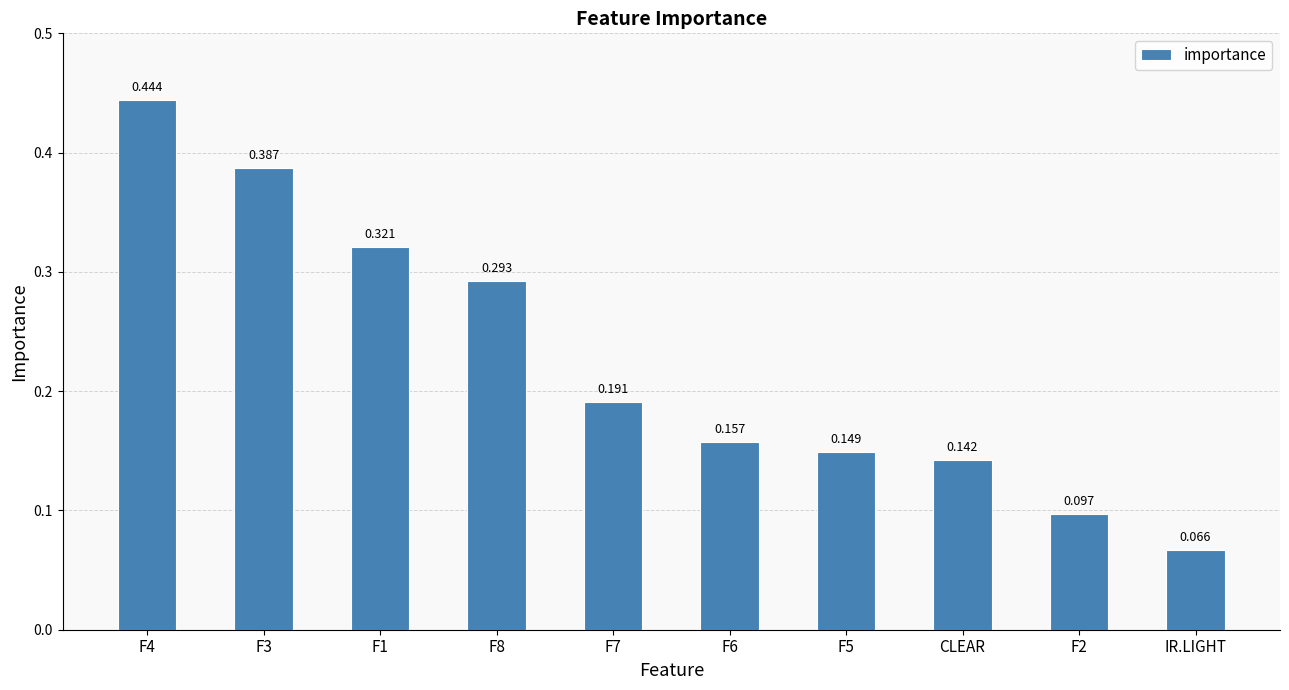

How many series are shown in this chart?

1